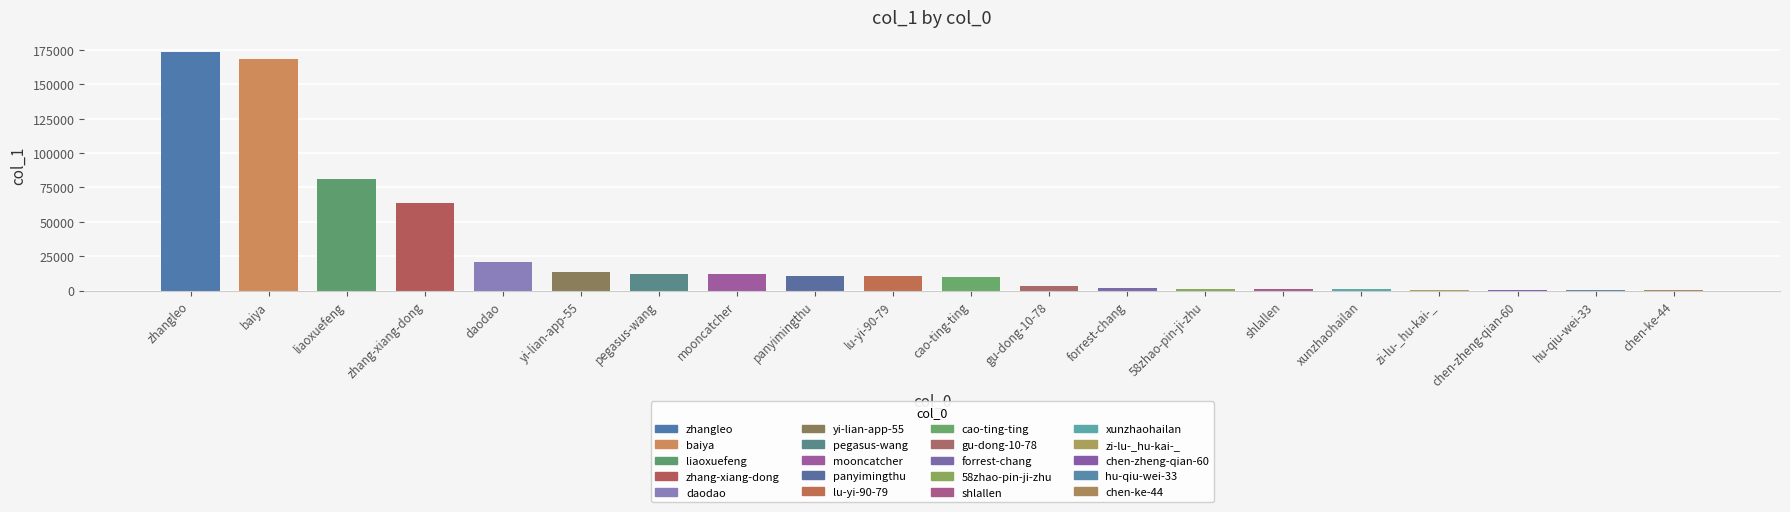

At which label is the value closest to 86961?

liaoxuefeng